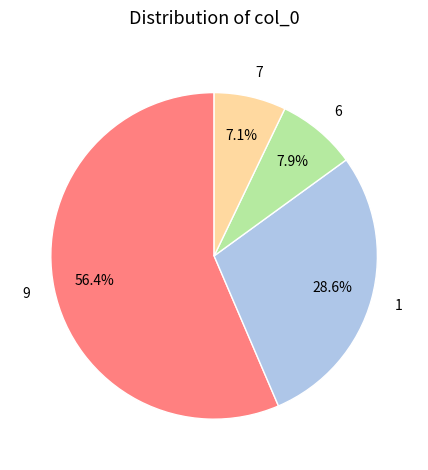

What is the smallest slice in the pie chart?

7